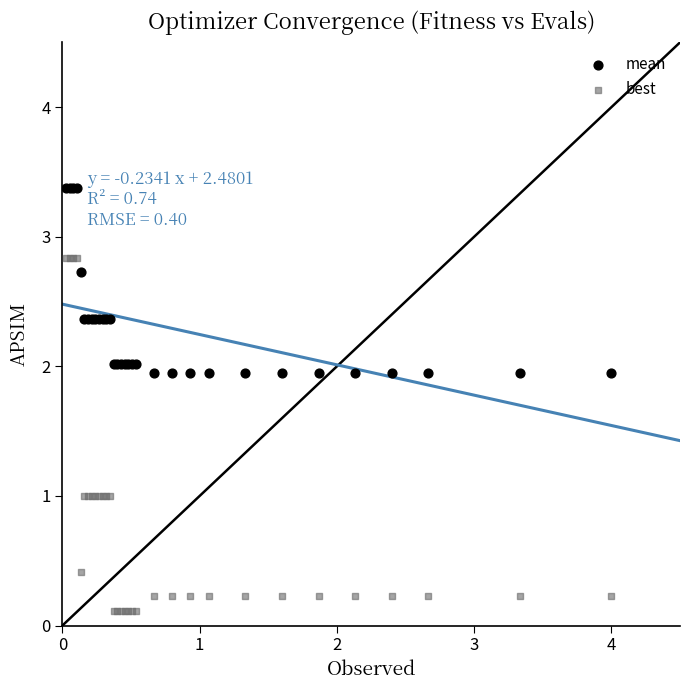

Which series has the widest spread of Y values?

best